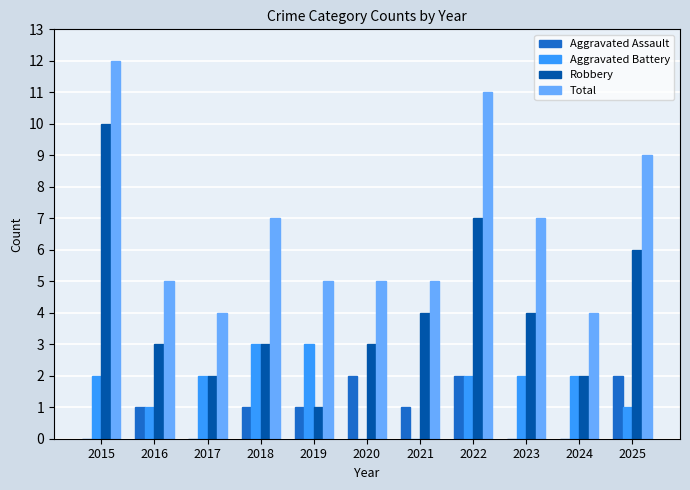

What is the sum of all Robbery values?

45